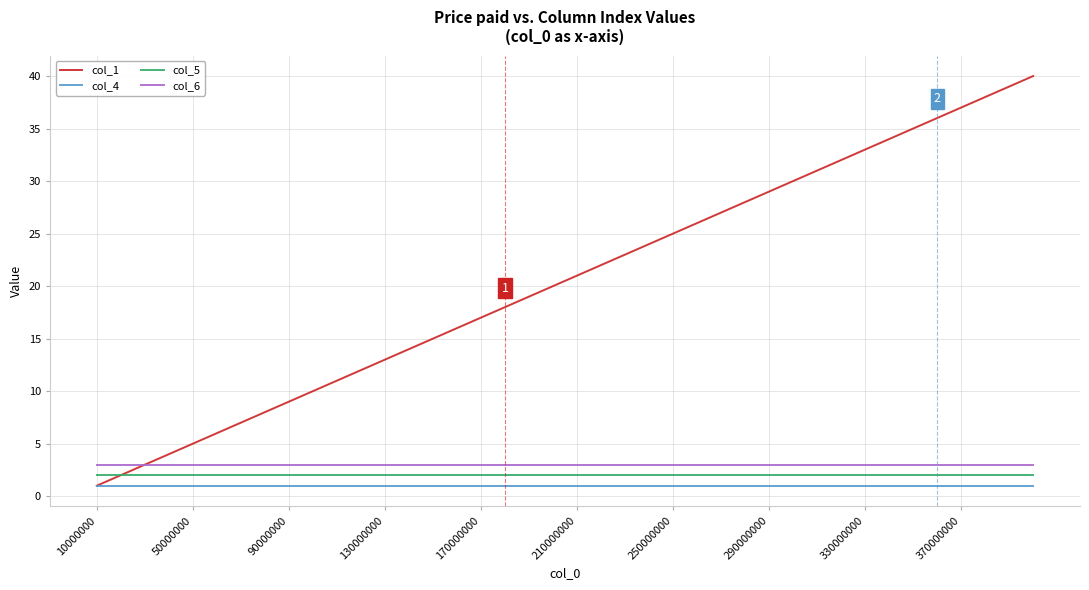

Which series has the largest total across all categories?

col_1